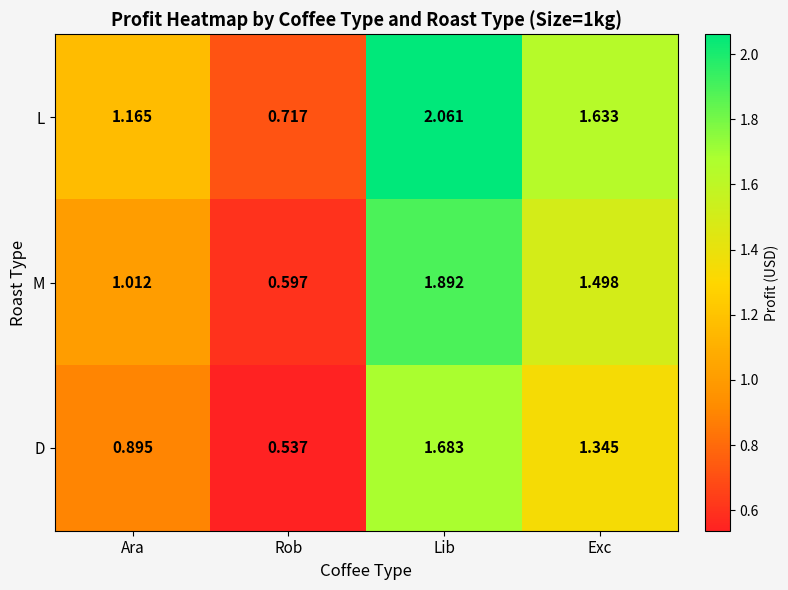

Which series has the widest spread of values?

L